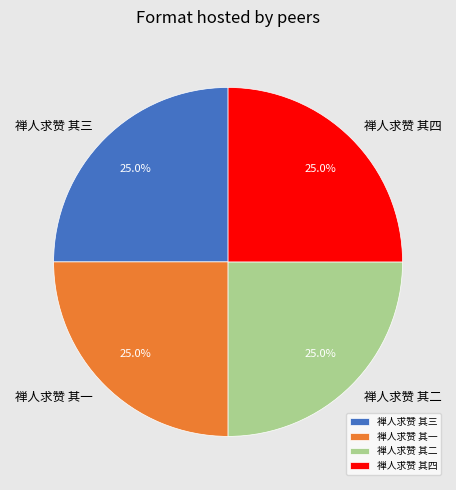

Approximately how many times larger is the value at 禅人求赞 其一 compared to 禅人求赞 其二?

1.0